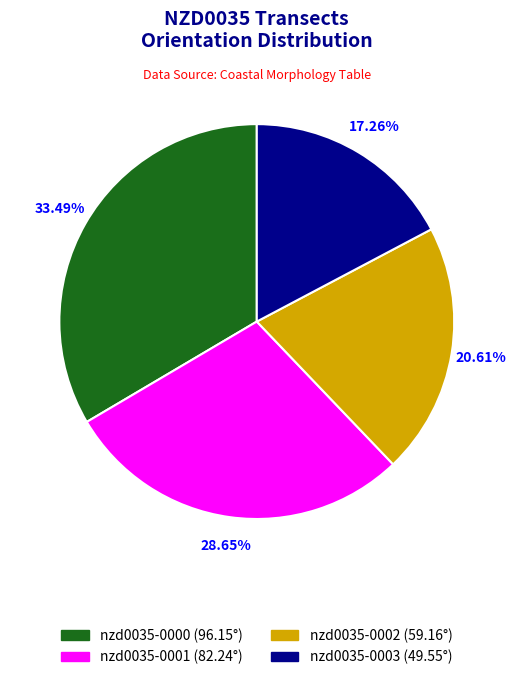

Does any single category account for the majority?

No